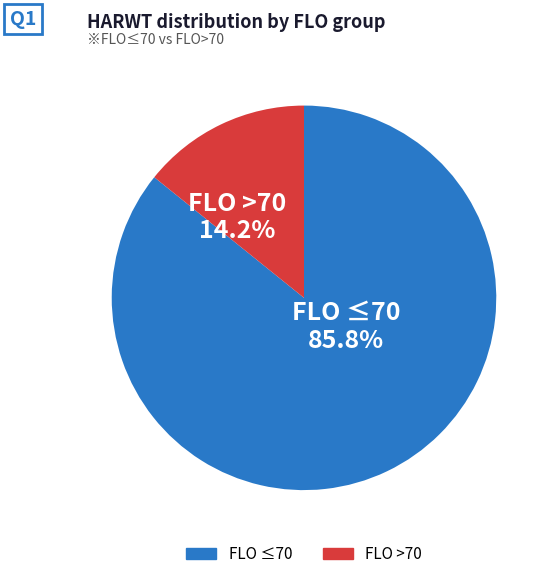

Is there any slice that represents more than half of the pie?

Yes